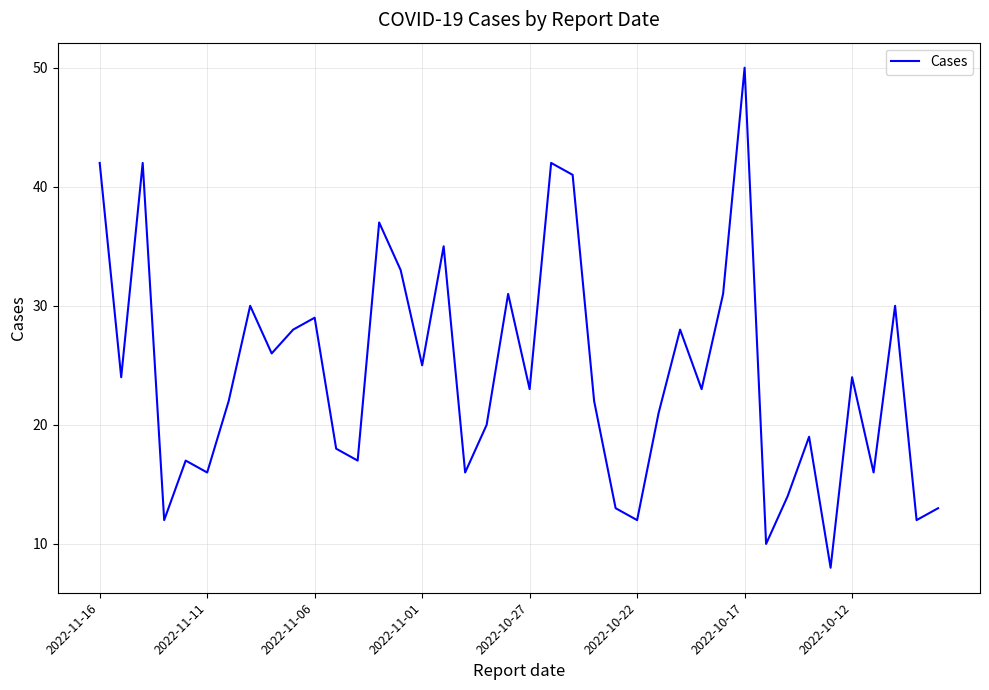

What is the sum of all values?

972